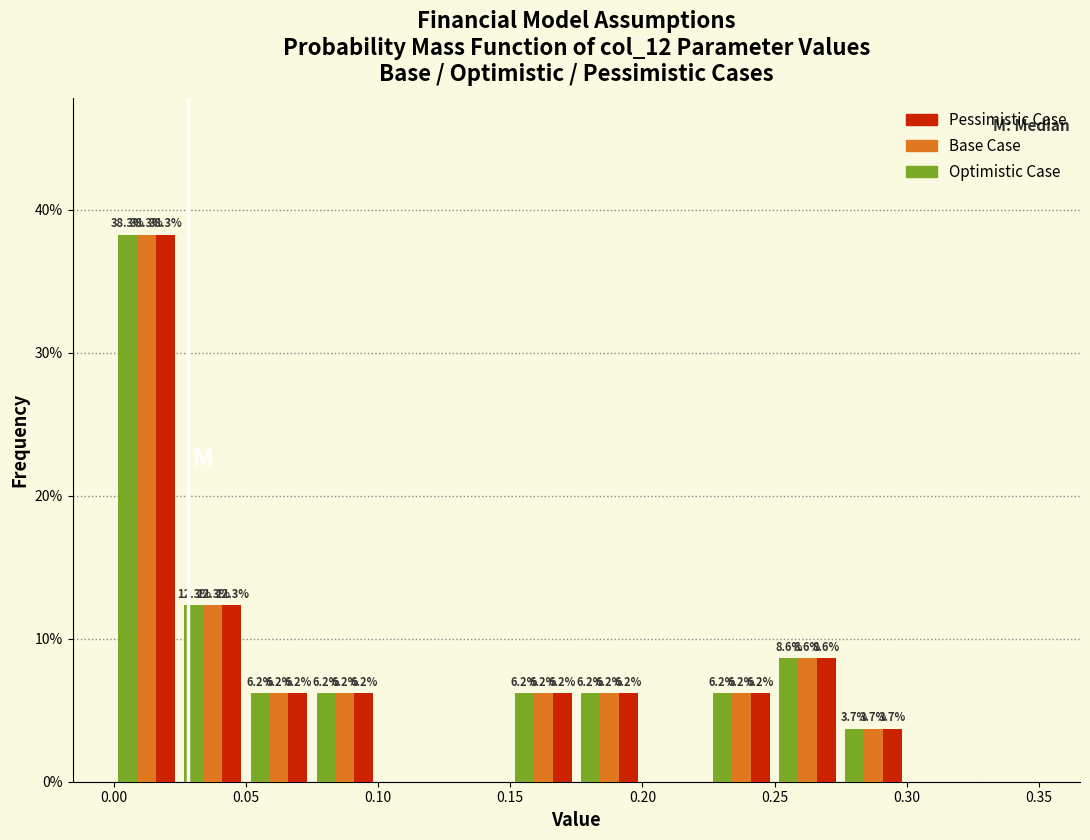

In the Base Case series, which range on the x-axis has the tallest bar?

0.000 to 0.025